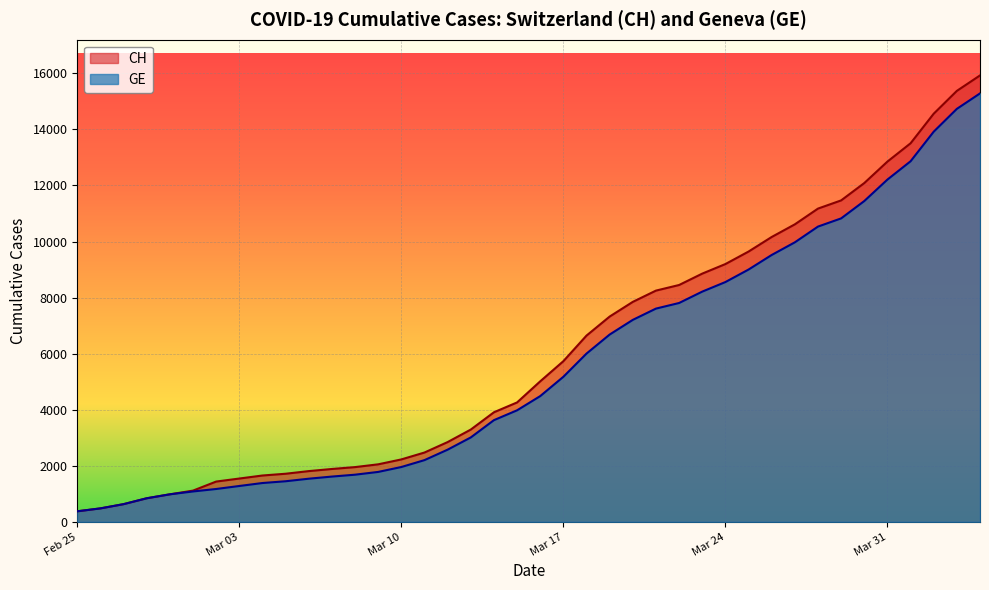

Between Feb 25 and Mar 17, which series saw the biggest shift?

CH